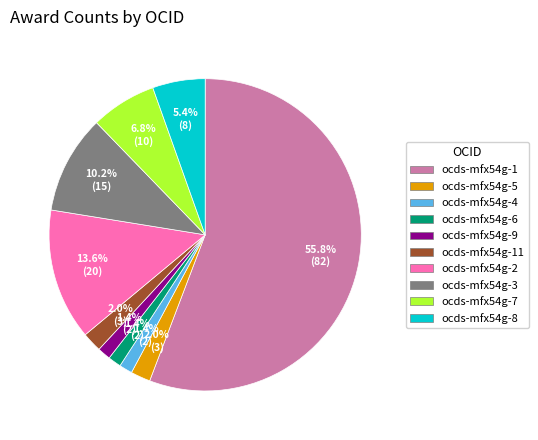

Which category accounts for the majority?

ocds-mfx54g-1